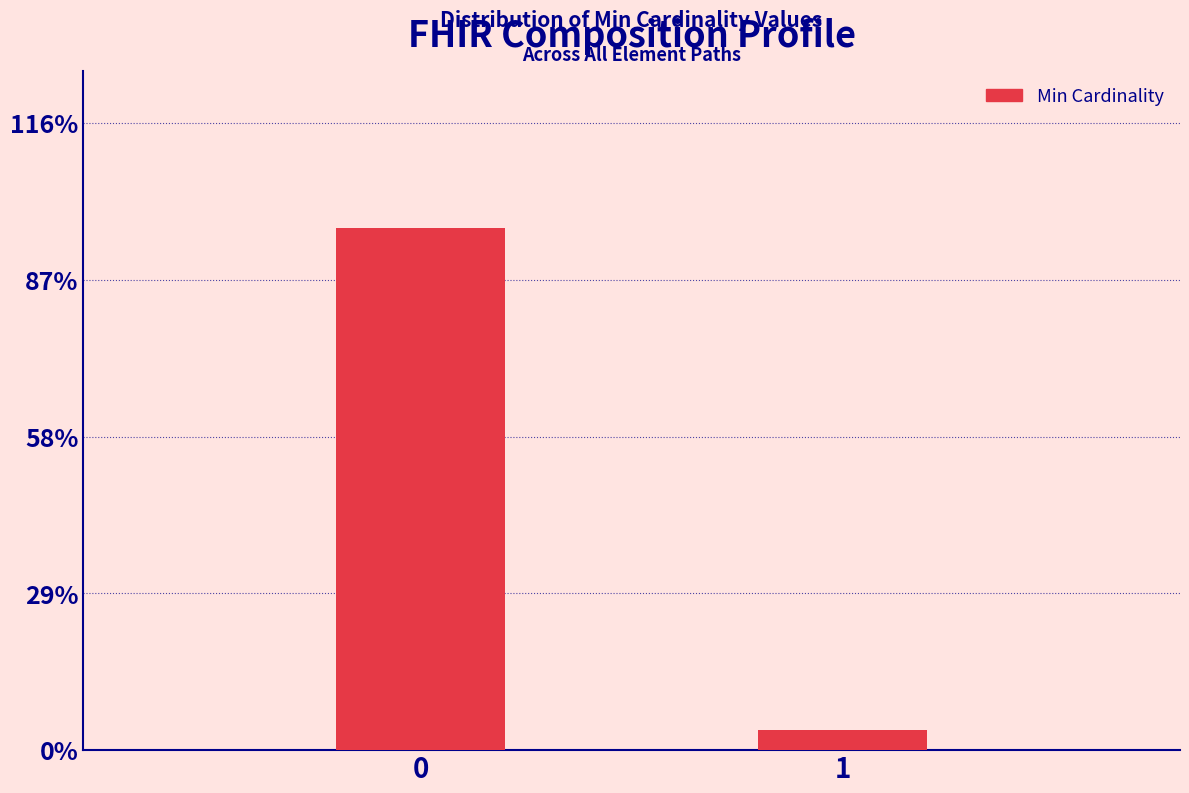

Reading left to right, extract all data points from this chart.

0=96.3	1=3.7